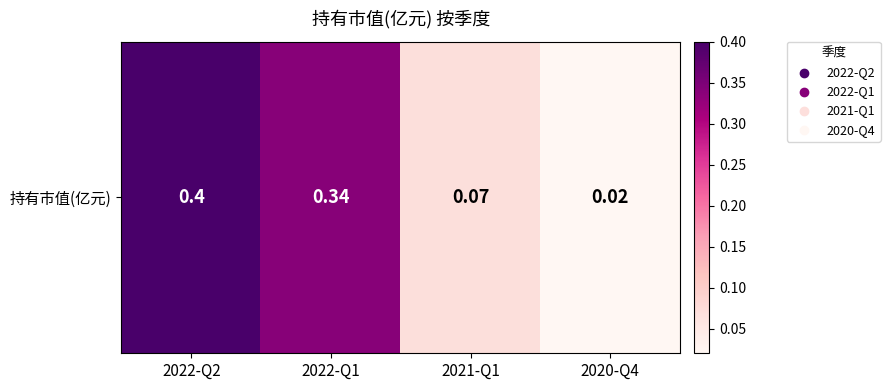

At which label is the value closest to 0?

2020-Q4